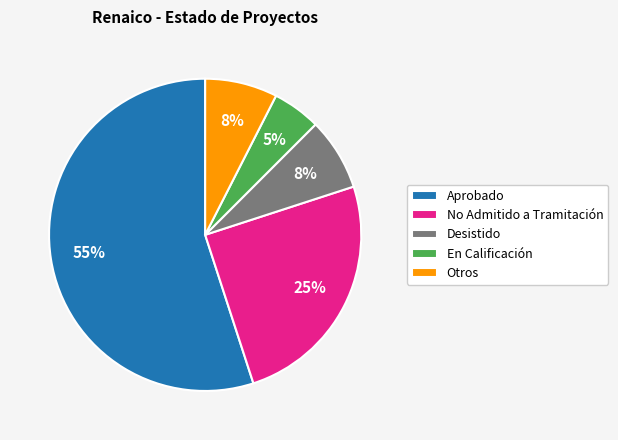

What is the majority slice?

Aprobado